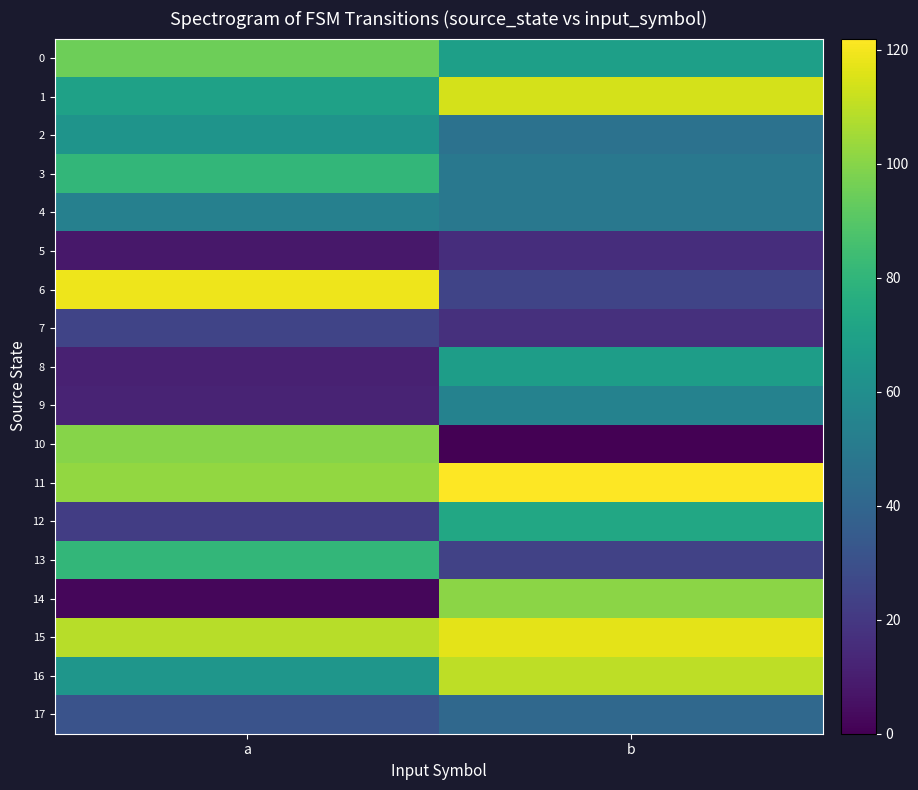

Reading right to left, what are all the values shown in this chart?

0: b=69	a=95
1: b=114	a=70
2: b=46	a=63
3: b=49	a=81
4: b=49	a=53
5: b=16	a=8
6: b=25	a=119
7: b=17	a=25
8: b=68	a=11
9: b=54	a=12
10: b=0	a=100
11: b=122	a=102
12: b=73	a=22
13: b=24	a=81
14: b=101	a=2
15: b=117	a=109
16: b=110	a=64
17: b=41	a=31